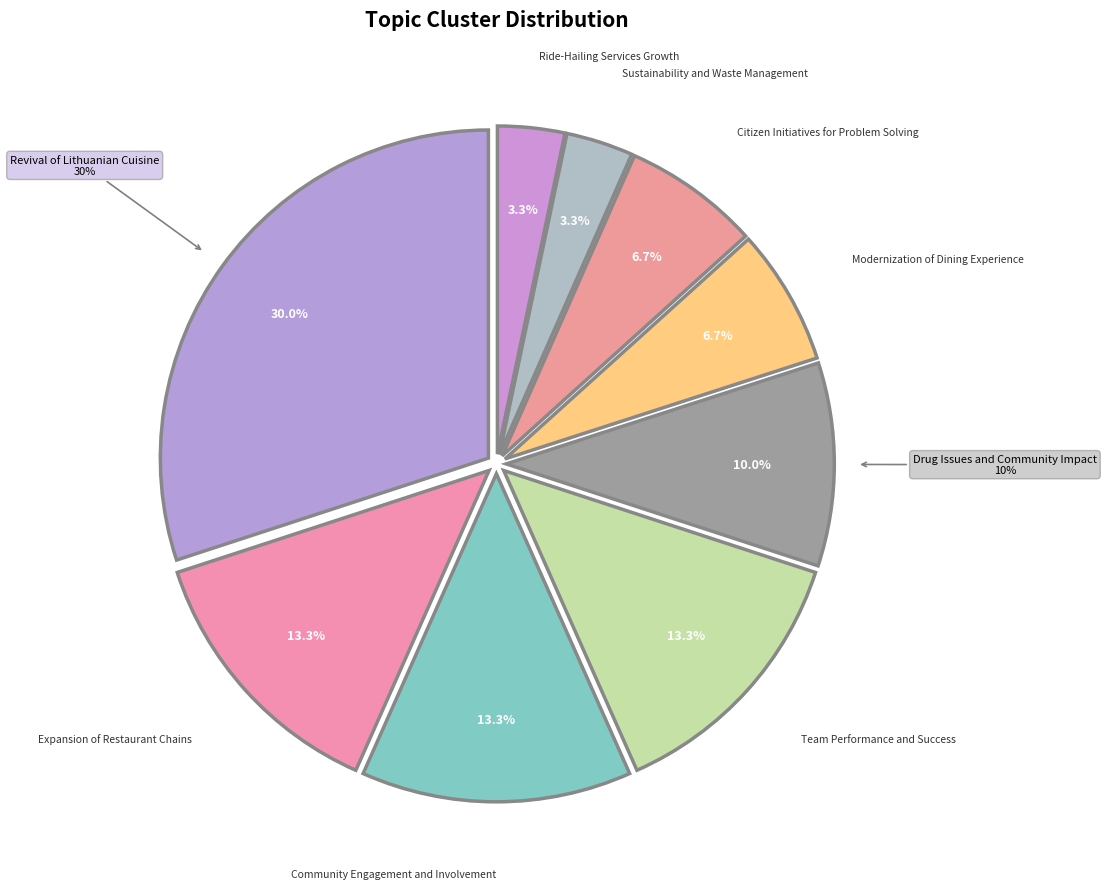

Rank the categories by value from lowest to highest.

Sustainability and Waste Management, Ride-Hailing Services Growth, Modernization of Dining Experience, Citizen Initiatives for Problem Solving, Drug Issues and Community Impact, Expansion of Restaurant Chains, Community Engagement and Involvement, Team Performance and Success, Revival of Lithuanian Cuisine